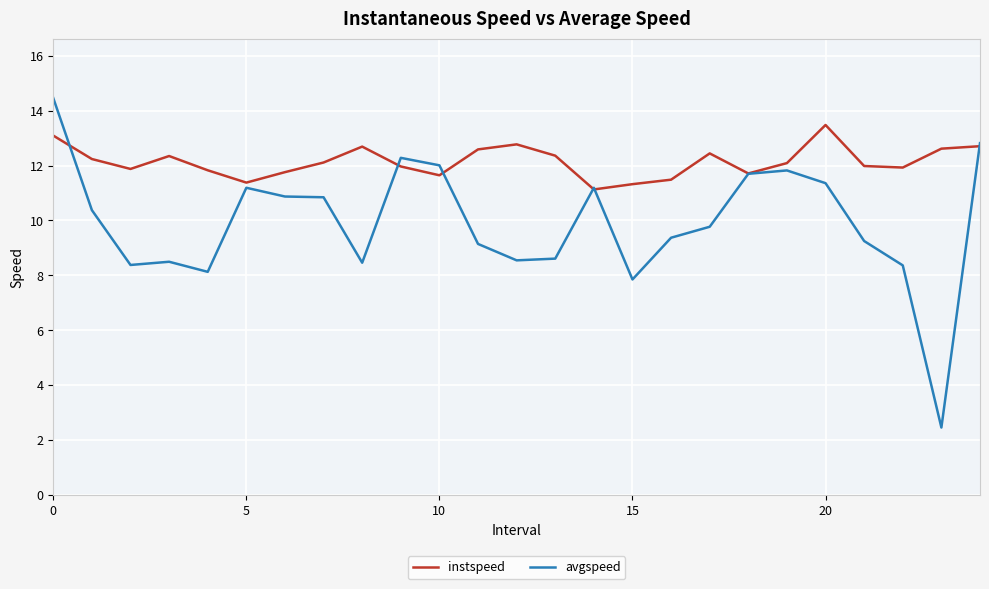

True or false: avgspeed has more than 2 points higher than both neighbors.

True